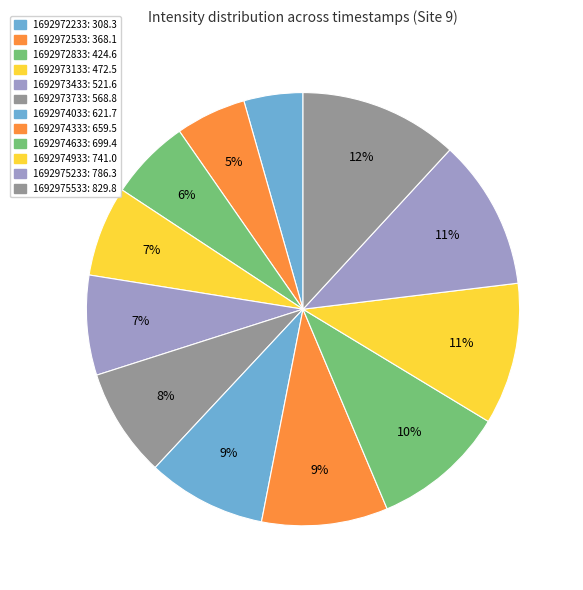

Rank the categories by value from highest to lowest.

1692975533, 1692975233, 1692974933, 1692974633, 1692974333, 1692974033, 1692973733, 1692973433, 1692973133, 1692972833, 1692972533, 1692972233